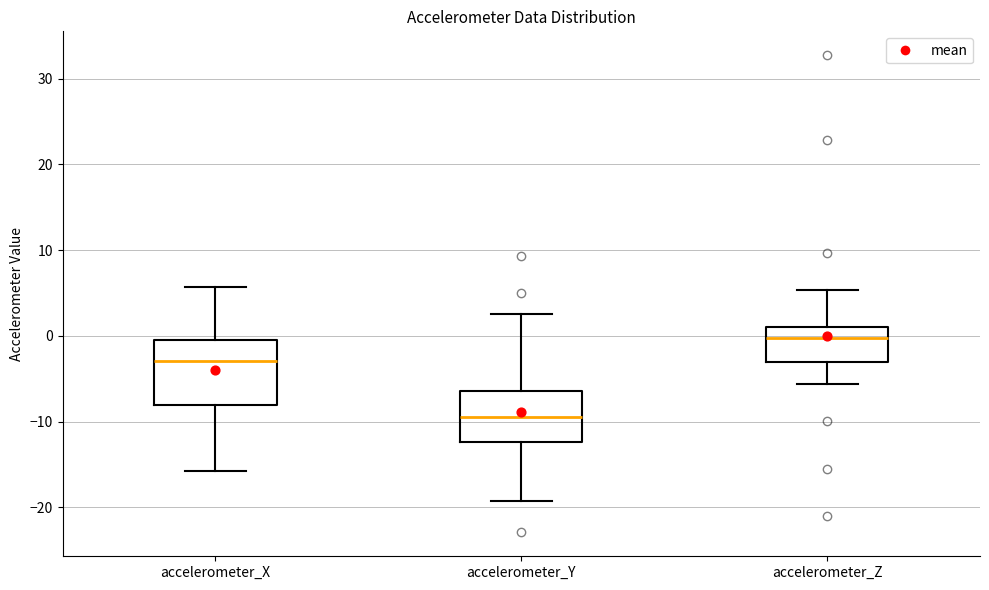

Comparing the boxes themselves (not the whiskers), which one is the tallest?

accelerometer_X